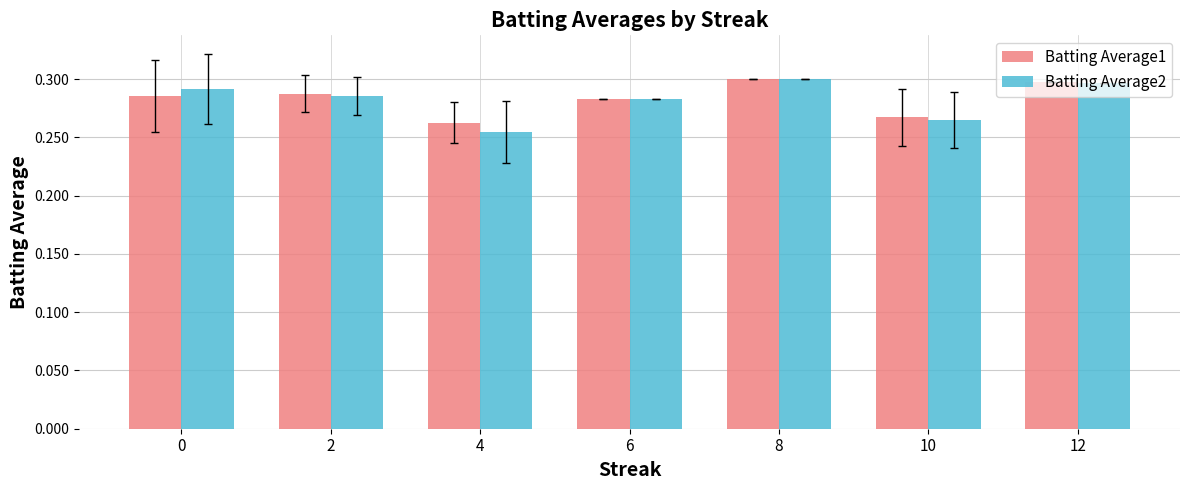

At which label is Batting Average2 closest to 0?

4